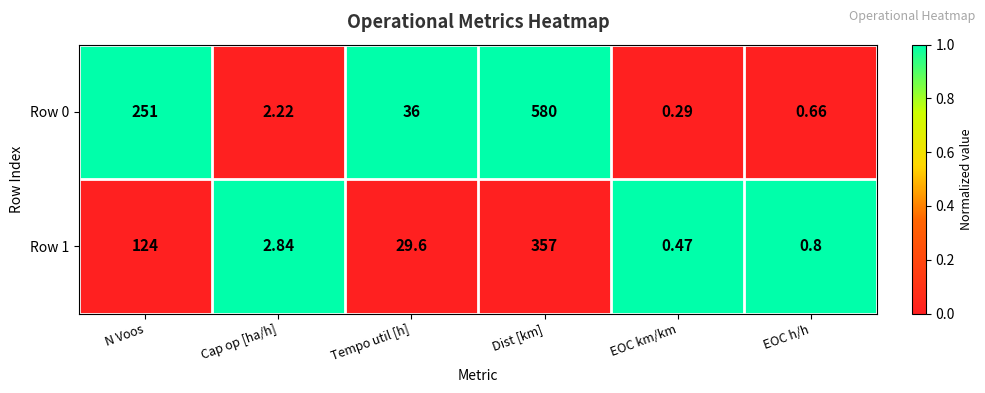

Count the number of data series in this chart.

2